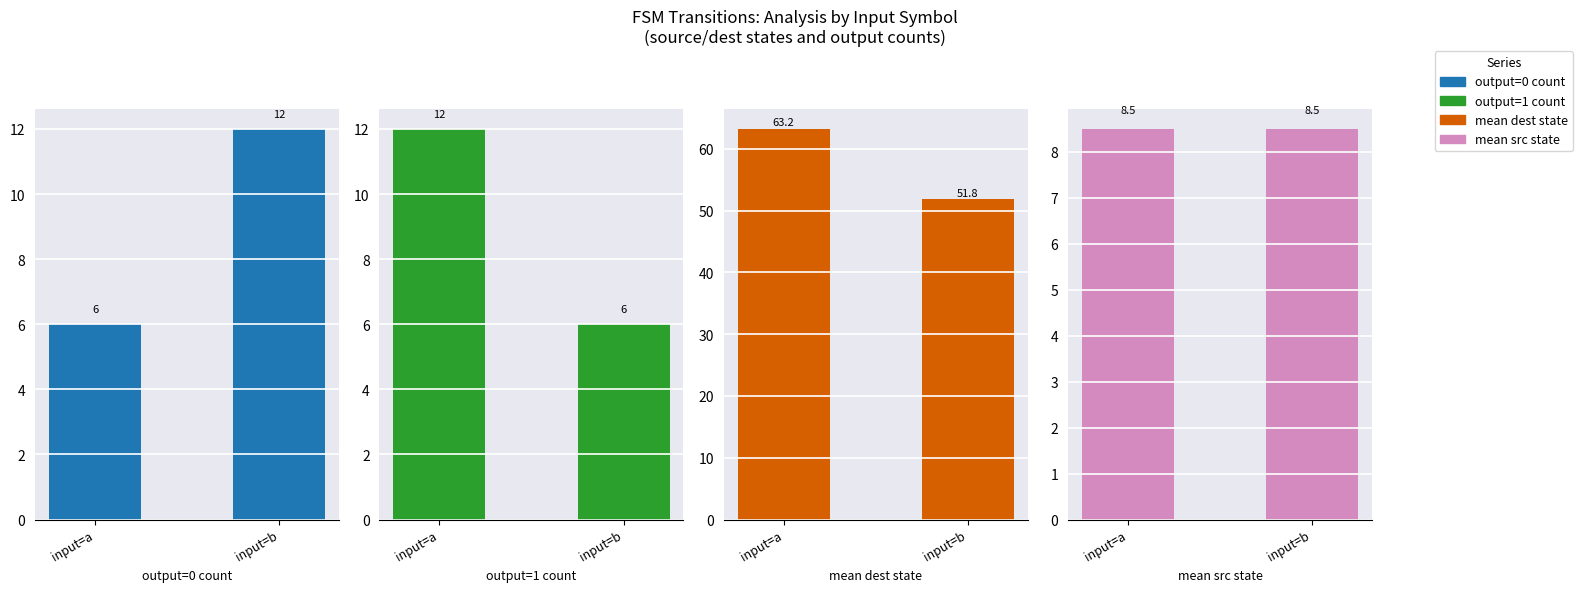

Which series changed the most between input=a and input=b?

mean dest state